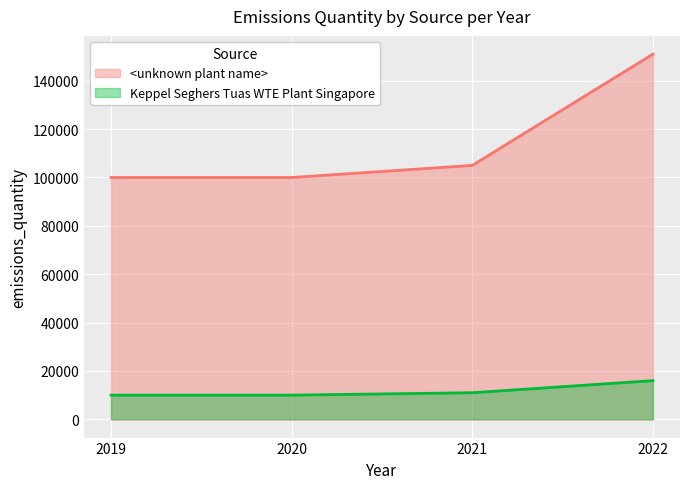

Rank the series at 2021 from highest to lowest value.

<unknown plant name>, Keppel Seghers Tuas WTE Plant Singapore